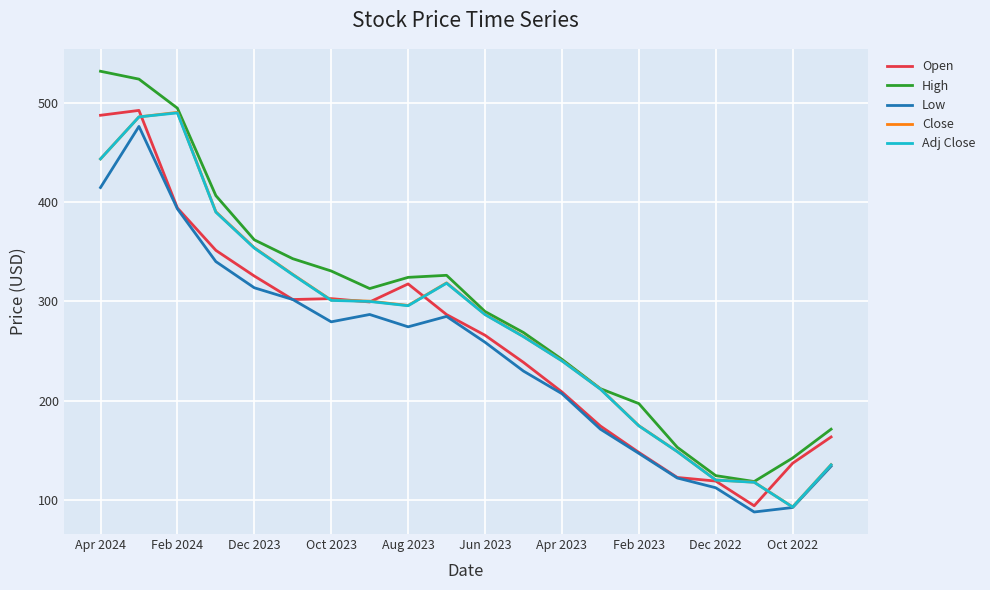

What is the minimum value for High?

118.7